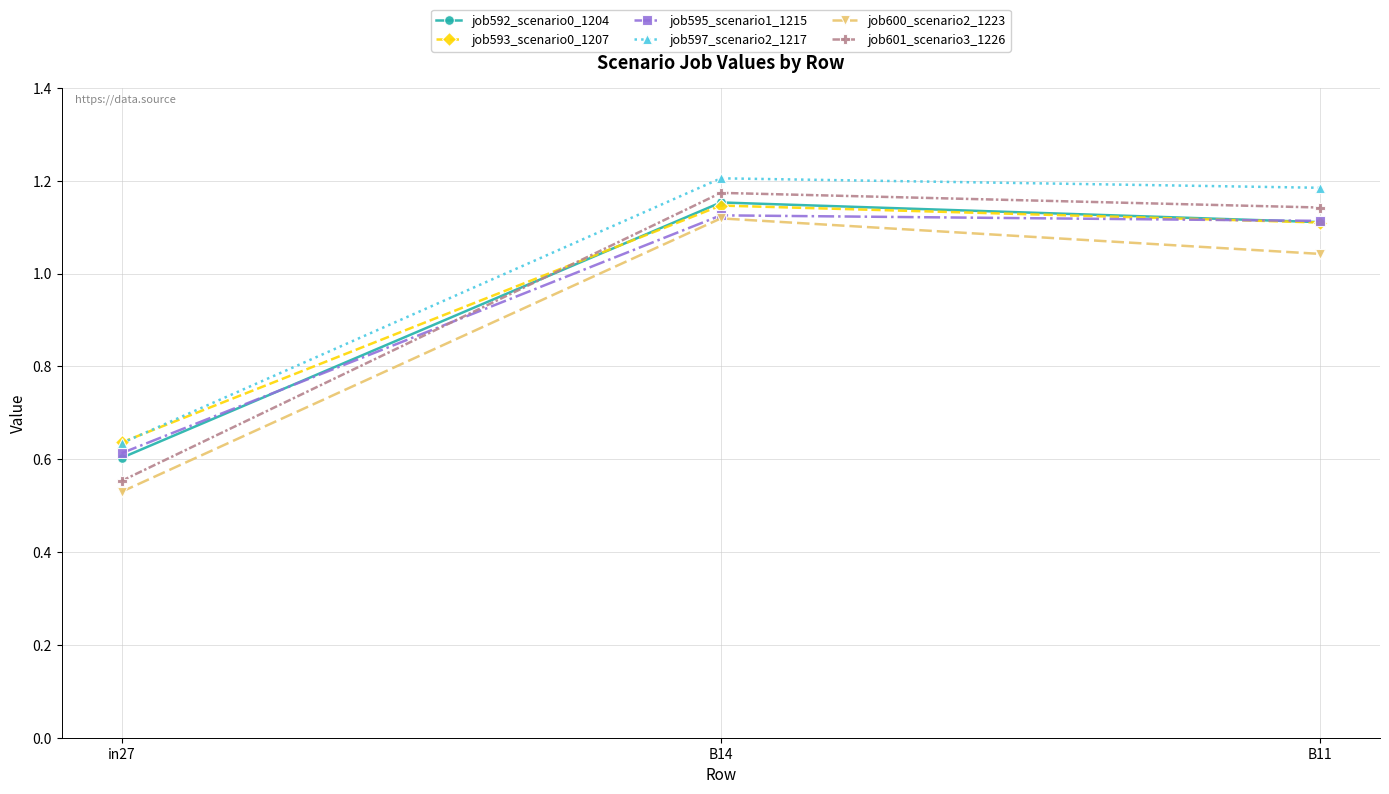

What is the sum of all job592_scenario0_1204 values?

2.9